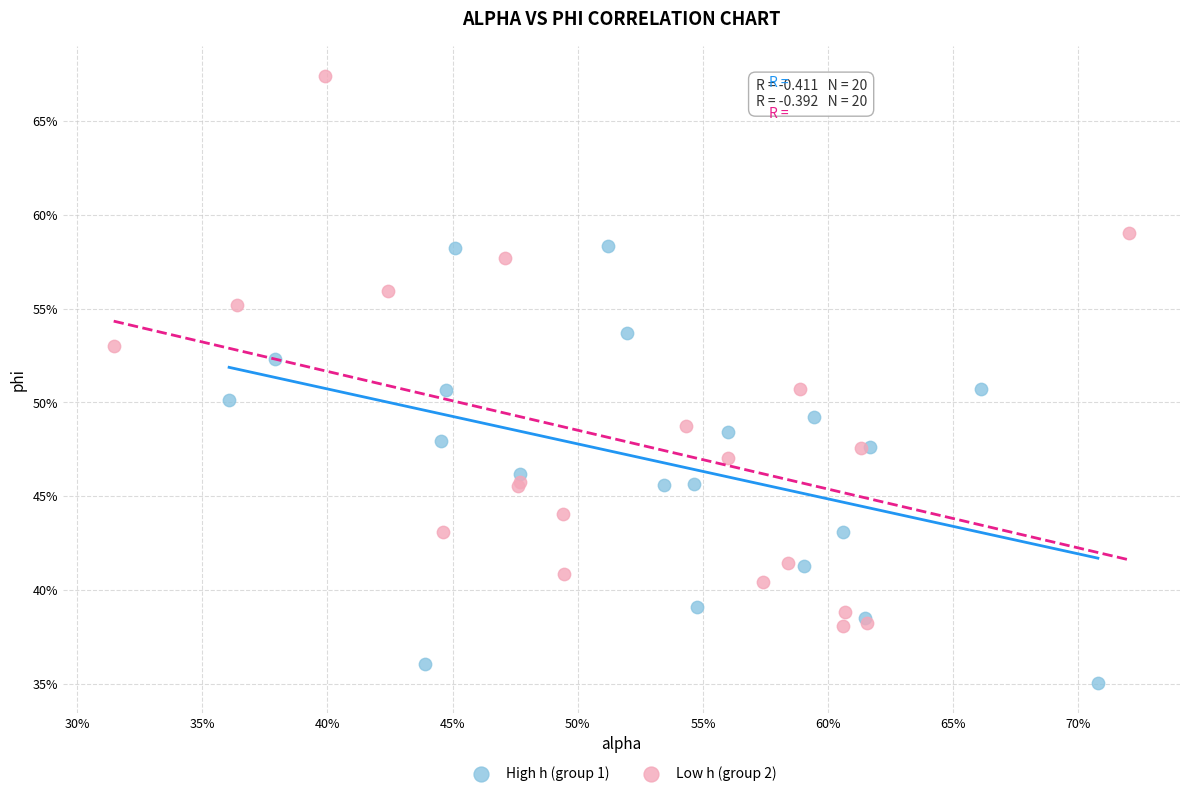

What are all the series names shown in the legend?

High h (group 1), Low h (group 2)